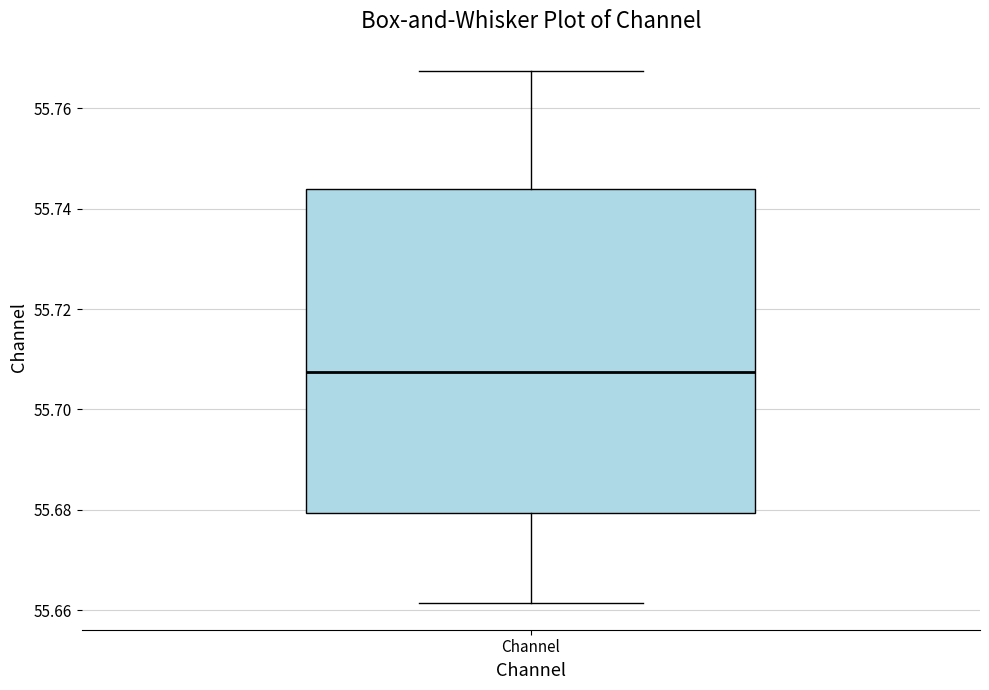

Transcribe this box plot: give where the median line is, the range the box spans, and where the two whiskers end, as read against the y-axis. The values are not printed on the chart, so give them approximately, as read against the axis.

median 55.708, box 55.680 to 55.744, whiskers 55.662 to 55.768